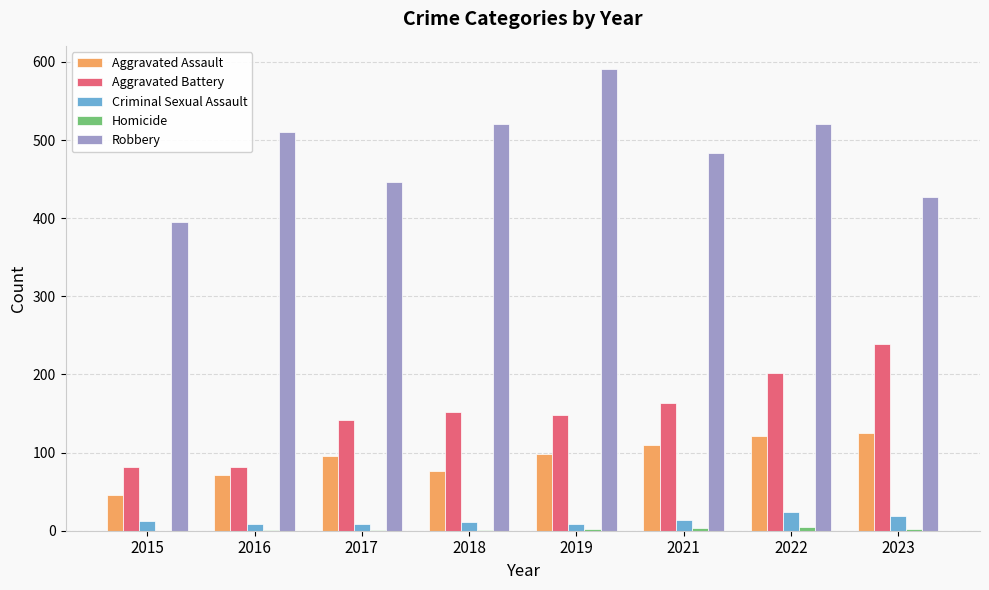

What is the maximum value for Criminal Sexual Assault?

24